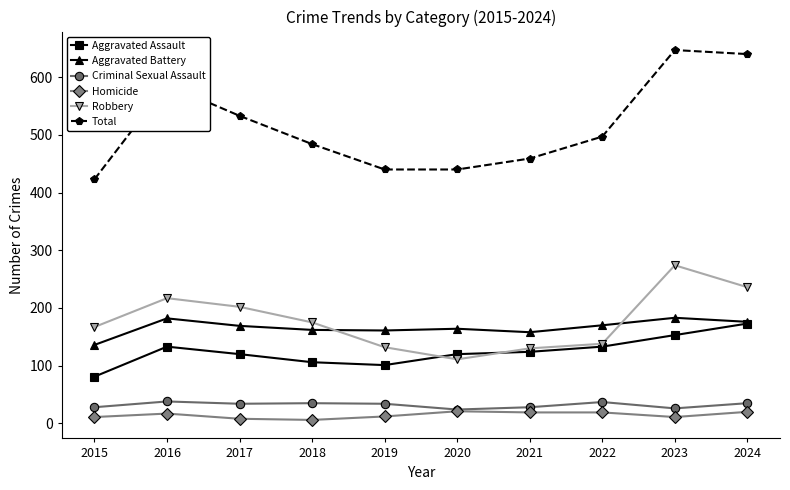

What is the average value of the Total series?

515